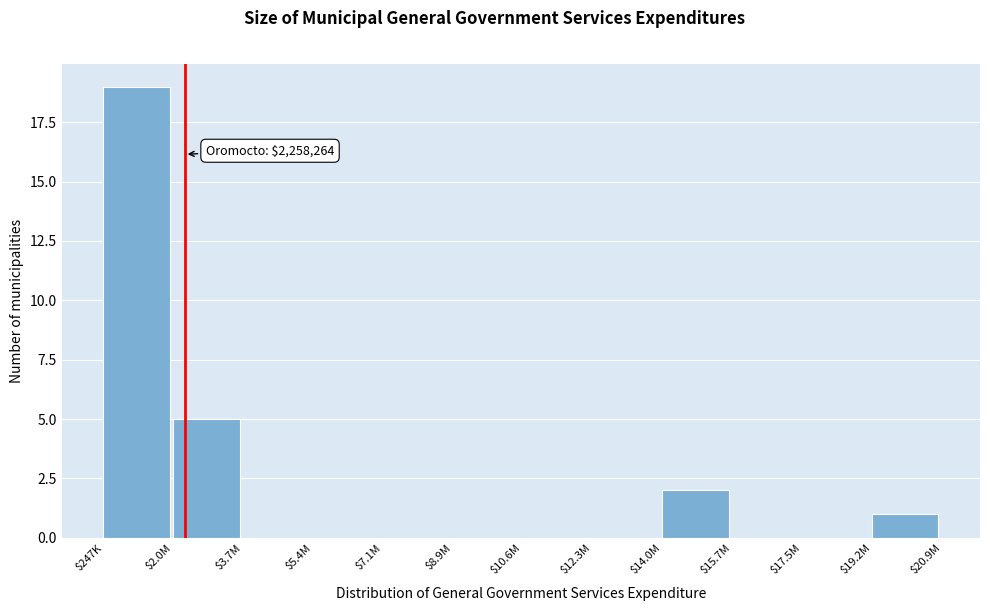

What is the greatest value displayed?

19